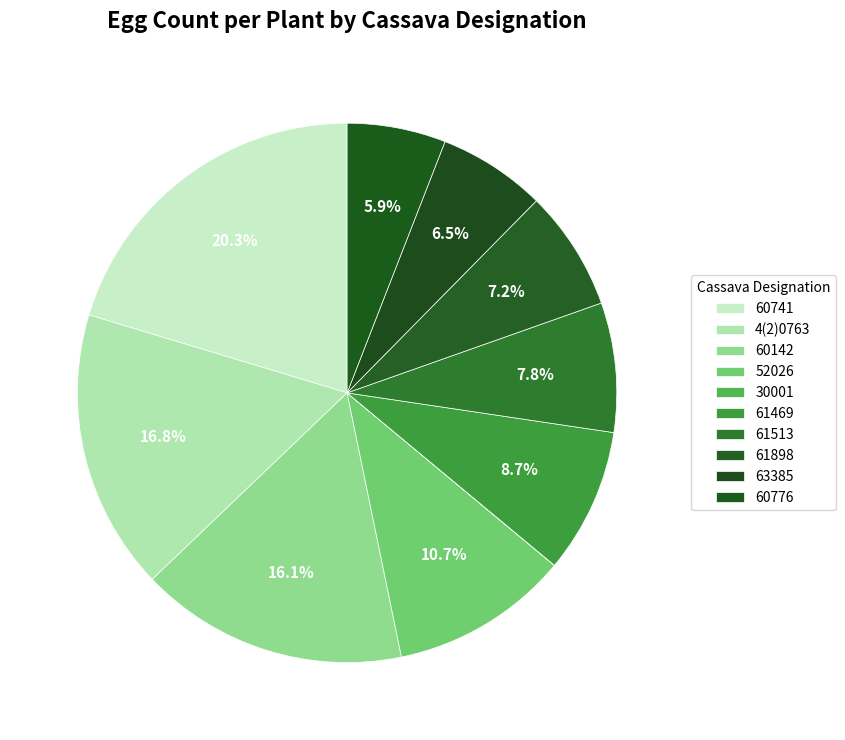

Combined, do 61513 and 4(2)0763 account for over 50%?

No